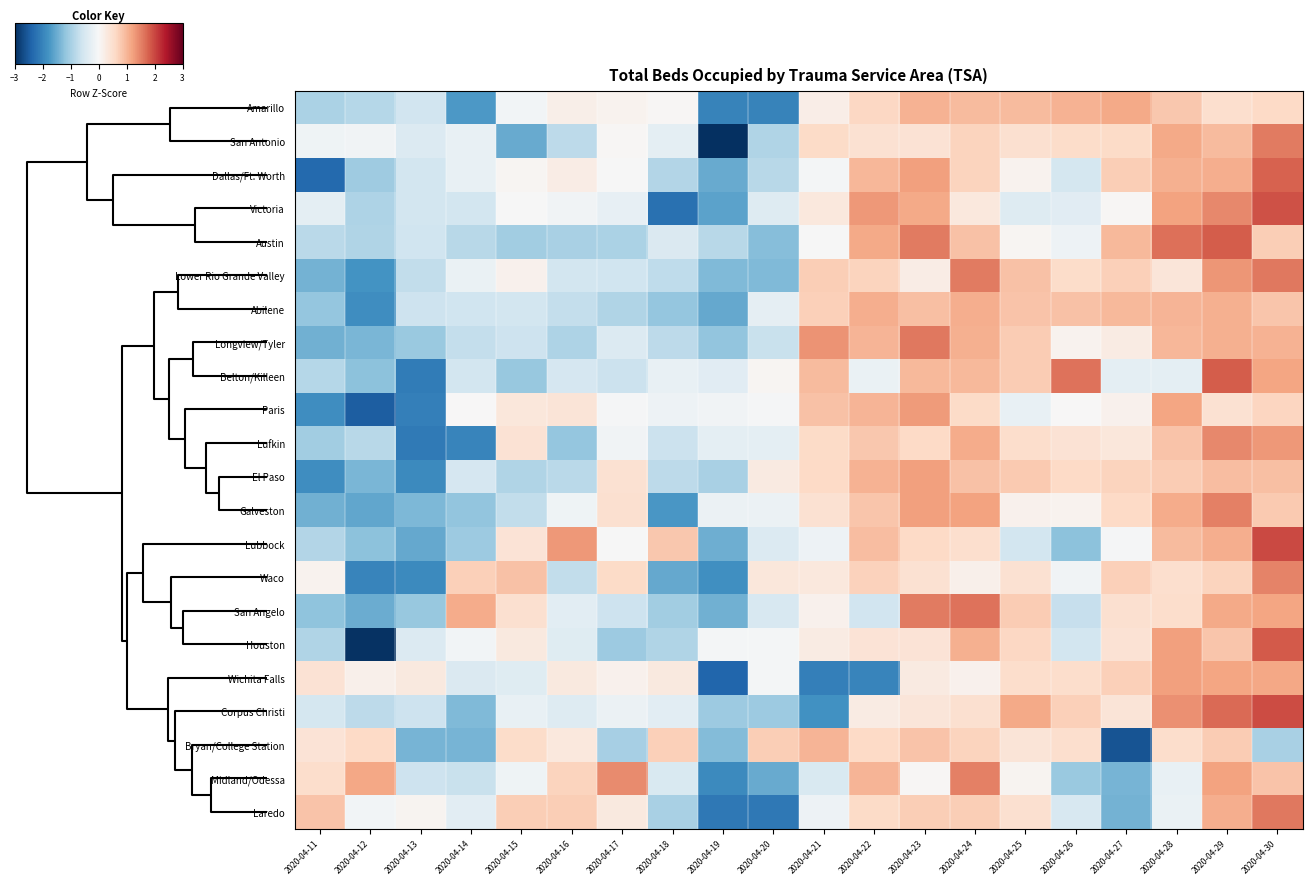

Reading left to right, transcribe all the data shown in this chart.

Amarillo: 2020-04-11=-0.9	2020-04-12=-0.9	2020-04-13=-0.6	2020-04-14=-1.7	2020-04-15=-0.1	2020-04-16=0.2	2020-04-17=0.1	2020-04-18=0.0	2020-04-19=-2.0	2020-04-20=-2.0	2020-04-21=0.2	2020-04-22=0.6	2020-04-23=1.0	2020-04-24=0.9	2020-04-25=1.0	2020-04-26=1.1	2020-04-27=1.1	2020-04-28=0.8	2020-04-29=0.5	2020-04-30=0.6
San Antonio: 2020-04-11=-0.1	2020-04-12=-0.1	2020-04-13=-0.4	2020-04-14=-0.2	2020-04-15=-1.5	2020-04-16=-0.8	2020-04-17=0.0	2020-04-18=-0.3	2020-04-19=-3.1	2020-04-20=-0.9	2020-04-21=0.6	2020-04-22=0.5	2020-04-23=0.4	2020-04-24=0.7	2020-04-25=0.5	2020-04-26=0.5	2020-04-27=0.6	2020-04-28=1.1	2020-04-29=1.0	2020-04-30=1.5
Dallas/Ft. Worth: 2020-04-11=-2.3	2020-04-12=-1.1	2020-04-13=-0.5	2020-04-14=-0.2	2020-04-15=0.1	2020-04-16=0.2	2020-04-17=-0.0	2020-04-18=-0.9	2020-04-19=-1.5	2020-04-20=-0.8	2020-04-21=-0.1	2020-04-22=1.0	2020-04-23=1.2	2020-04-24=0.7	2020-04-25=0.1	2020-04-26=-0.5	2020-04-27=0.7	2020-04-28=1.1	2020-04-29=1.1	2020-04-30=1.8
Victoria: 2020-04-11=-0.3	2020-04-12=-0.9	2020-04-13=-0.6	2020-04-14=-0.6	2020-04-15=-0.0	2020-04-16=-0.1	2020-04-17=-0.2	2020-04-18=-2.2	2020-04-19=-1.6	2020-04-20=-0.4	2020-04-21=0.3	2020-04-22=1.3	2020-04-23=1.1	2020-04-24=0.3	2020-04-25=-0.4	2020-04-26=-0.3	2020-04-27=0.0	2020-04-28=1.2	2020-04-29=1.4	2020-04-30=1.9
Austin: 2020-04-11=-0.8	2020-04-12=-0.9	2020-04-13=-0.6	2020-04-14=-0.8	2020-04-15=-1.0	2020-04-16=-1.0	2020-04-17=-0.9	2020-04-18=-0.4	2020-04-19=-0.8	2020-04-20=-1.3	2020-04-21=-0.0	2020-04-22=1.1	2020-04-23=1.6	2020-04-24=0.9	2020-04-25=0.1	2020-04-26=-0.2	2020-04-27=1.0	2020-04-28=1.7	2020-04-29=1.8	2020-04-30=0.7
Lower Rio Grande Valley: 2020-04-11=-1.4	2020-04-12=-1.8	2020-04-13=-0.7	2020-04-14=-0.2	2020-04-15=0.1	2020-04-16=-0.6	2020-04-17=-0.6	2020-04-18=-0.8	2020-04-19=-1.3	2020-04-20=-1.3	2020-04-21=0.7	2020-04-22=0.7	2020-04-23=0.2	2020-04-24=1.6	2020-04-25=0.9	2020-04-26=0.5	2020-04-27=0.7	2020-04-28=0.4	2020-04-29=1.3	2020-04-30=1.6
Abilene: 2020-04-11=-1.2	2020-04-12=-1.9	2020-04-13=-0.6	2020-04-14=-0.6	2020-04-15=-0.6	2020-04-16=-0.7	2020-04-17=-0.9	2020-04-18=-1.2	2020-04-19=-1.5	2020-04-20=-0.3	2020-04-21=0.7	2020-04-22=1.1	2020-04-23=0.9	2020-04-24=1.1	2020-04-25=0.9	2020-04-26=0.9	2020-04-27=1.0	2020-04-28=1.0	2020-04-29=1.1	2020-04-30=0.8
Longview/Tyler: 2020-04-11=-1.5	2020-04-12=-1.4	2020-04-13=-1.1	2020-04-14=-0.7	2020-04-15=-0.6	2020-04-16=-0.9	2020-04-17=-0.4	2020-04-18=-0.8	2020-04-19=-1.2	2020-04-20=-0.7	2020-04-21=1.3	2020-04-22=1.0	2020-04-23=1.6	2020-04-24=1.1	2020-04-25=0.8	2020-04-26=0.1	2020-04-27=0.2	2020-04-28=1.0	2020-04-29=1.1	2020-04-30=1.0
Belton/Killeen: 2020-04-11=-0.9	2020-04-12=-1.2	2020-04-13=-2.1	2020-04-14=-0.5	2020-04-15=-1.1	2020-04-16=-0.5	2020-04-17=-0.7	2020-04-18=-0.2	2020-04-19=-0.3	2020-04-20=0.0	2020-04-21=1.0	2020-04-22=-0.2	2020-04-23=1.0	2020-04-24=1.0	2020-04-25=0.8	2020-04-26=1.6	2020-04-27=-0.3	2020-04-28=-0.3	2020-04-29=1.8	2020-04-30=1.2
Paris: 2020-04-11=-1.9	2020-04-12=-2.5	2020-04-13=-2.1	2020-04-14=0.0	2020-04-15=0.3	2020-04-16=0.4	2020-04-17=-0.0	2020-04-18=-0.1	2020-04-19=-0.1	2020-04-20=-0.0	2020-04-21=0.9	2020-04-22=1.0	2020-04-23=1.3	2020-04-24=0.6	2020-04-25=-0.2	2020-04-26=0.0	2020-04-27=0.1	2020-04-28=1.2	2020-04-29=0.5	2020-04-30=0.6
Lufkin: 2020-04-11=-1.0	2020-04-12=-0.8	2020-04-13=-2.1	2020-04-14=-2.0	2020-04-15=0.4	2020-04-16=-1.2	2020-04-17=-0.1	2020-04-18=-0.7	2020-04-19=-0.3	2020-04-20=-0.3	2020-04-21=0.6	2020-04-22=0.8	2020-04-23=0.6	2020-04-24=1.1	2020-04-25=0.5	2020-04-26=0.4	2020-04-27=0.3	2020-04-28=0.9	2020-04-29=1.4	2020-04-30=1.3
El Paso: 2020-04-11=-1.9	2020-04-12=-1.4	2020-04-13=-1.9	2020-04-14=-0.5	2020-04-15=-0.9	2020-04-16=-0.8	2020-04-17=0.5	2020-04-18=-0.8	2020-04-19=-1.0	2020-04-20=0.3	2020-04-21=0.6	2020-04-22=1.0	2020-04-23=1.2	2020-04-24=0.9	2020-04-25=0.8	2020-04-26=0.6	2020-04-27=0.7	2020-04-28=0.8	2020-04-29=0.9	2020-04-30=0.9
Galveston: 2020-04-11=-1.4	2020-04-12=-1.5	2020-04-13=-1.3	2020-04-14=-1.2	2020-04-15=-0.7	2020-04-16=-0.1	2020-04-17=0.5	2020-04-18=-1.7	2020-04-19=-0.2	2020-04-20=-0.2	2020-04-21=0.4	2020-04-22=0.8	2020-04-23=1.2	2020-04-24=1.2	2020-04-25=0.1	2020-04-26=0.1	2020-04-27=0.6	2020-04-28=1.1	2020-04-29=1.5	2020-04-30=0.8
Lubbock: 2020-04-11=-0.9	2020-04-12=-1.2	2020-04-13=-1.5	2020-04-14=-1.1	2020-04-15=0.4	2020-04-16=1.3	2020-04-17=-0.0	2020-04-18=0.8	2020-04-19=-1.5	2020-04-20=-0.4	2020-04-21=-0.2	2020-04-22=0.9	2020-04-23=0.6	2020-04-24=0.5	2020-04-25=-0.5	2020-04-26=-1.2	2020-04-27=-0.0	2020-04-28=1.0	2020-04-29=1.1	2020-04-30=2.0
Waco: 2020-04-11=0.1	2020-04-12=-2.0	2020-04-13=-1.9	2020-04-14=0.7	2020-04-15=0.9	2020-04-16=-0.7	2020-04-17=0.6	2020-04-18=-1.5	2020-04-19=-1.8	2020-04-20=0.3	2020-04-21=0.3	2020-04-22=0.7	2020-04-23=0.5	2020-04-24=0.1	2020-04-25=0.5	2020-04-26=-0.1	2020-04-27=0.7	2020-04-28=0.5	2020-04-29=0.7	2020-04-30=1.5
San Angelo: 2020-04-11=-1.2	2020-04-12=-1.5	2020-04-13=-1.1	2020-04-14=1.1	2020-04-15=0.5	2020-04-16=-0.3	2020-04-17=-0.6	2020-04-18=-1.0	2020-04-19=-1.4	2020-04-20=-0.5	2020-04-21=0.1	2020-04-22=-0.6	2020-04-23=1.6	2020-04-24=1.6	2020-04-25=0.8	2020-04-26=-0.7	2020-04-27=0.5	2020-04-28=0.5	2020-04-29=1.1	2020-04-30=1.2
Houston: 2020-04-11=-0.9	2020-04-12=-3.0	2020-04-13=-0.4	2020-04-14=-0.1	2020-04-15=0.3	2020-04-16=-0.4	2020-04-17=-1.1	2020-04-18=-0.9	2020-04-19=-0.1	2020-04-20=-0.1	2020-04-21=0.2	2020-04-22=0.4	2020-04-23=0.4	2020-04-24=1.1	2020-04-25=0.6	2020-04-26=-0.5	2020-04-27=0.4	2020-04-28=1.2	2020-04-29=0.8	2020-04-30=1.8
Wichita Falls: 2020-04-11=0.4	2020-04-12=0.2	2020-04-13=0.3	2020-04-14=-0.4	2020-04-15=-0.4	2020-04-16=0.3	2020-04-17=0.1	2020-04-18=0.3	2020-04-19=-2.4	2020-04-20=-0.1	2020-04-21=-2.1	2020-04-22=-2.0	2020-04-23=0.3	2020-04-24=0.1	2020-04-25=0.5	2020-04-26=0.5	2020-04-27=0.7	2020-04-28=1.2	2020-04-29=1.2	2020-04-30=1.2
Corpus Christi: 2020-04-11=-0.5	2020-04-12=-0.8	2020-04-13=-0.6	2020-04-14=-1.3	2020-04-15=-0.2	2020-04-16=-0.4	2020-04-17=-0.2	2020-04-18=-0.3	2020-04-19=-1.1	2020-04-20=-1.1	2020-04-21=-1.8	2020-04-22=0.2	2020-04-23=0.4	2020-04-24=0.5	2020-04-25=1.1	2020-04-26=0.7	2020-04-27=0.4	2020-04-28=1.4	2020-04-29=1.7	2020-04-30=2.0
Bryan/College Station: 2020-04-11=0.4	2020-04-12=0.6	2020-04-13=-1.4	2020-04-14=-1.4	2020-04-15=0.5	2020-04-16=0.3	2020-04-17=-1.0	2020-04-18=0.7	2020-04-19=-1.3	2020-04-20=0.7	2020-04-21=1.0	2020-04-22=0.6	2020-04-23=0.9	2020-04-24=0.7	2020-04-25=0.4	2020-04-26=0.5	2020-04-27=-2.6	2020-04-28=0.5	2020-04-29=0.8	2020-04-30=-1.0
Midland/Odessa: 2020-04-11=0.5	2020-04-12=1.2	2020-04-13=-0.6	2020-04-14=-0.7	2020-04-15=-0.1	2020-04-16=0.7	2020-04-17=1.4	2020-04-18=-0.5	2020-04-19=-1.9	2020-04-20=-1.5	2020-04-21=-0.5	2020-04-22=1.0	2020-04-23=0.0	2020-04-24=1.5	2020-04-25=0.1	2020-04-26=-1.1	2020-04-27=-1.4	2020-04-28=-0.2	2020-04-29=1.2	2020-04-30=0.9
Laredo: 2020-04-11=0.9	2020-04-12=-0.1	2020-04-13=0.1	2020-04-14=-0.3	2020-04-15=0.7	2020-04-16=0.7	2020-04-17=0.3	2020-04-18=-1.0	2020-04-19=-2.2	2020-04-20=-2.2	2020-04-21=-0.1	2020-04-22=0.6	2020-04-23=0.7	2020-04-24=0.7	2020-04-25=0.5	2020-04-26=-0.5	2020-04-27=-1.4	2020-04-28=-0.2	2020-04-29=1.1	2020-04-30=1.6